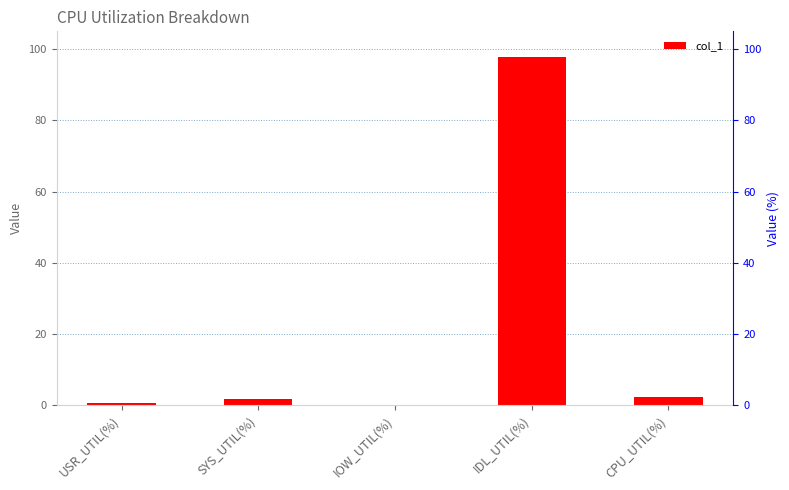

What is the approximate value at IDL_UTIL(%)?

97.7